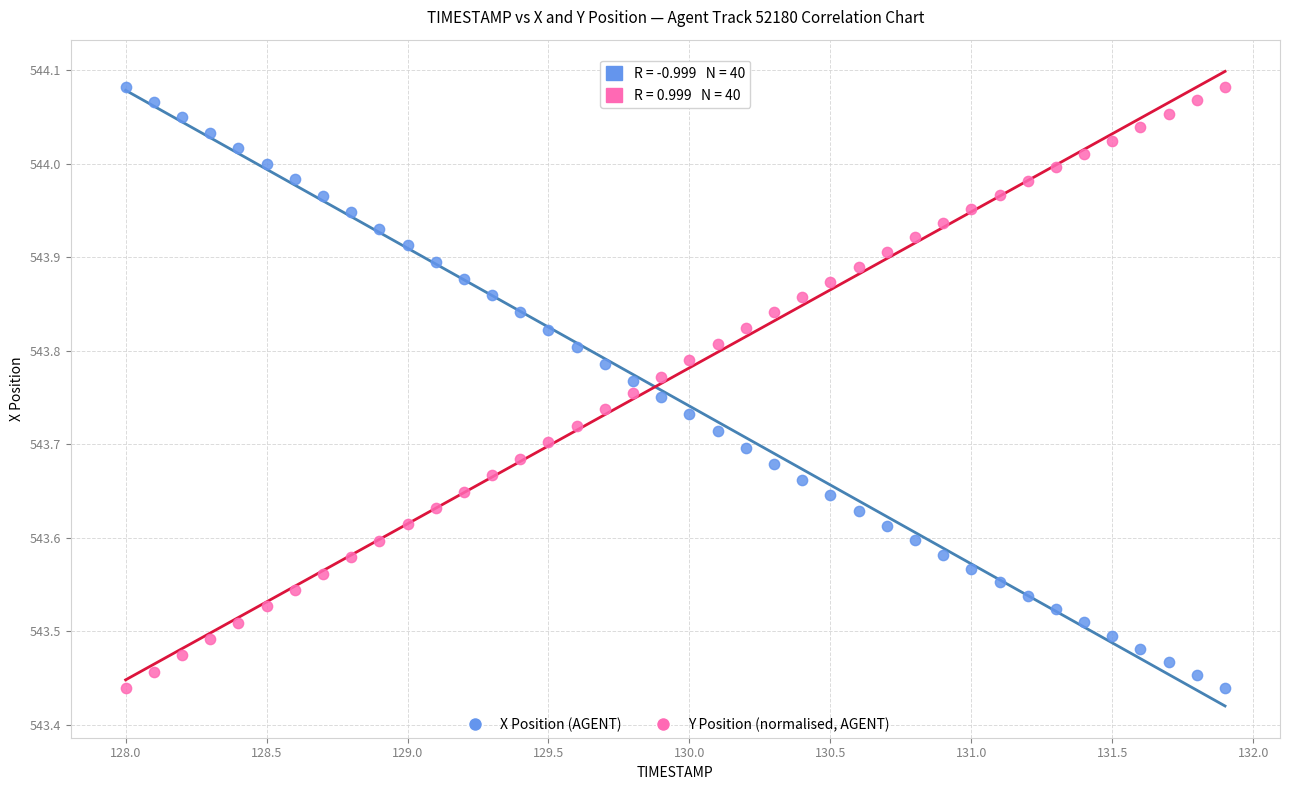

What is the X range (max minus min) for the scatter plot?

3.9